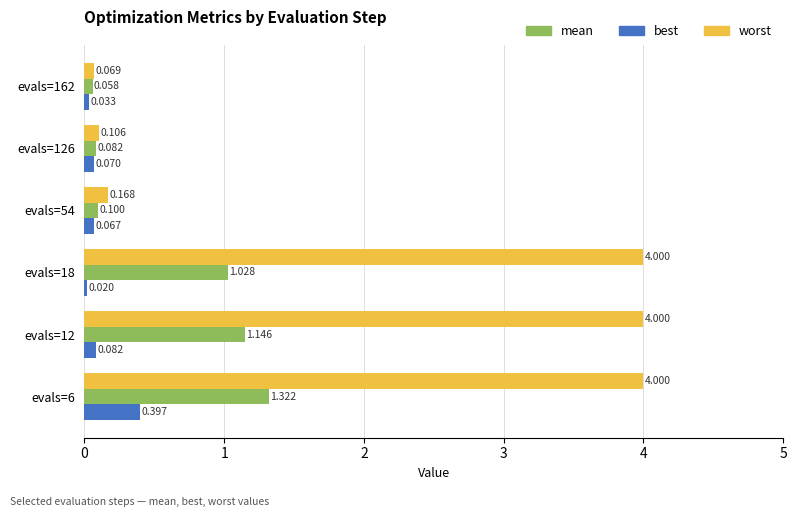

Is the value of best at evals=162 greater than the value of mean at evals=18?

No